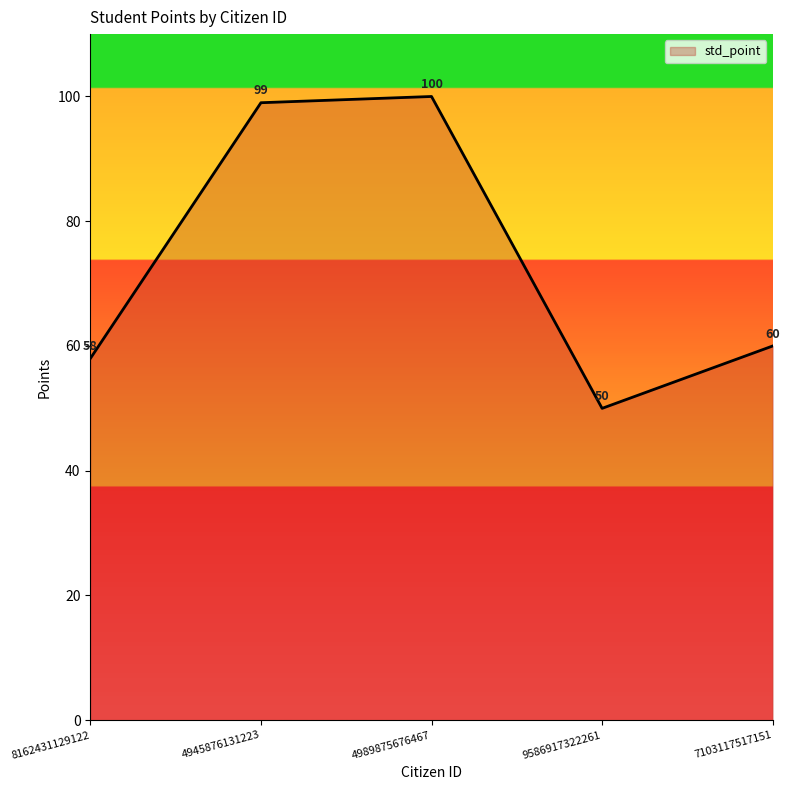

What position from the right is 7103117517151?

1